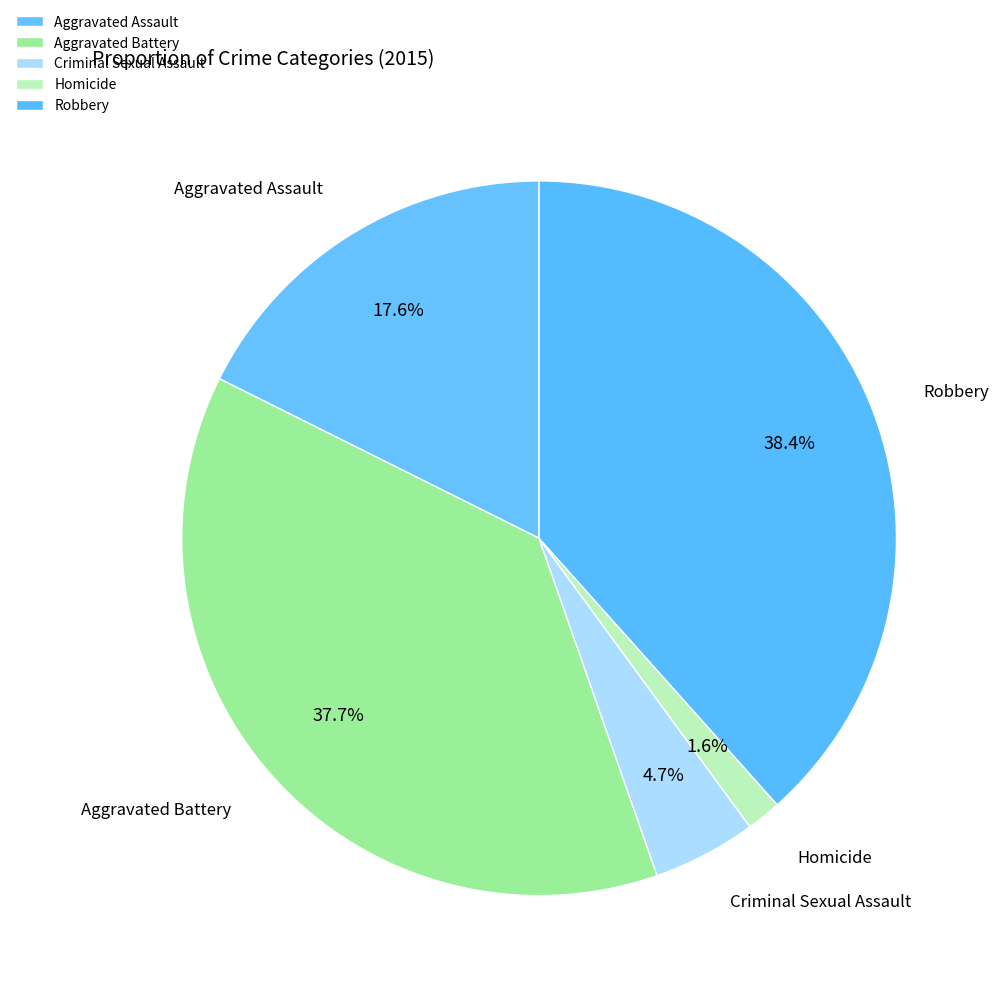

To the nearest percent, what is the average slice percentage?

20%